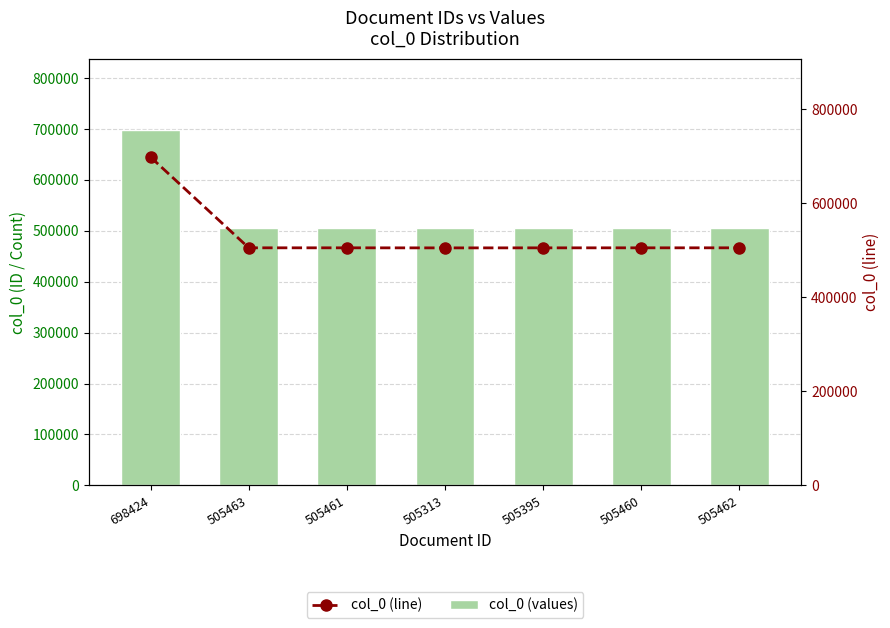

What is the difference between the maximum and minimum values in the col_0 (line) series?

193111